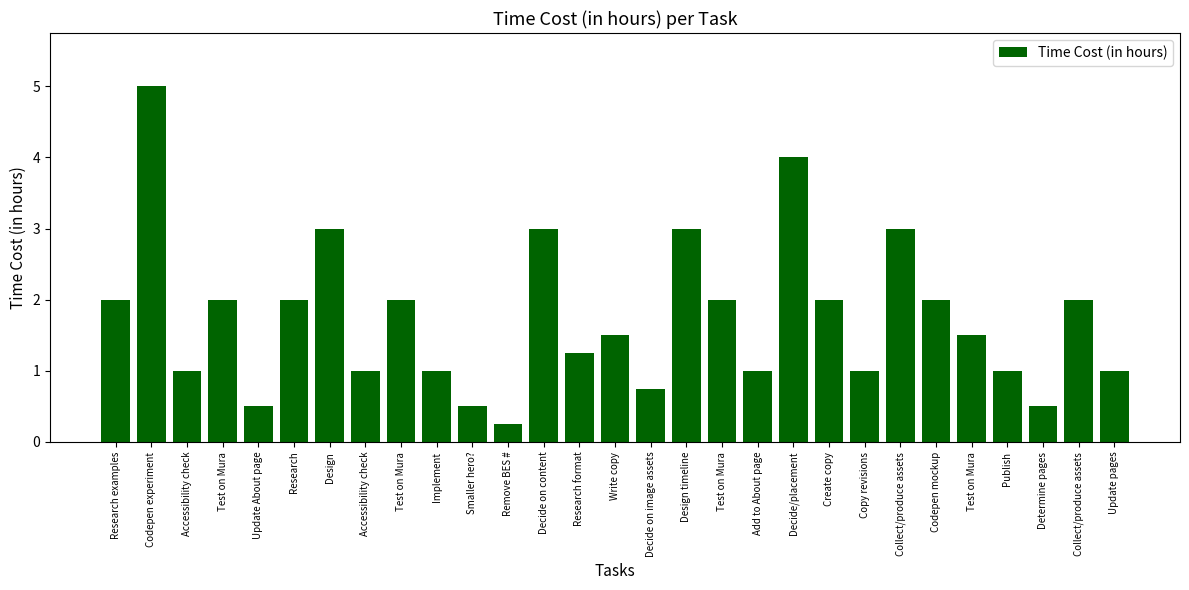

What is the value of the 11th bar from the left?

0.5